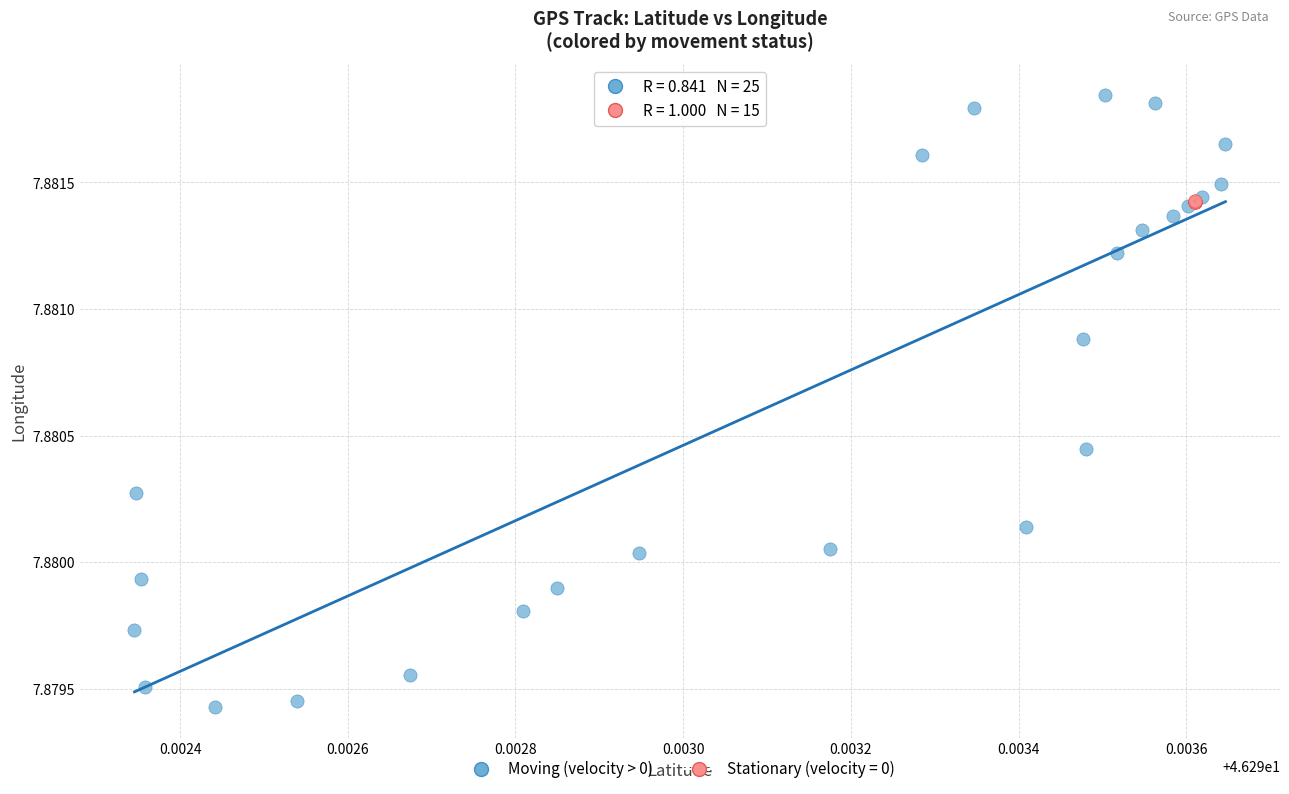

Which series contains the highest Y value?

Moving (velocity > 0)